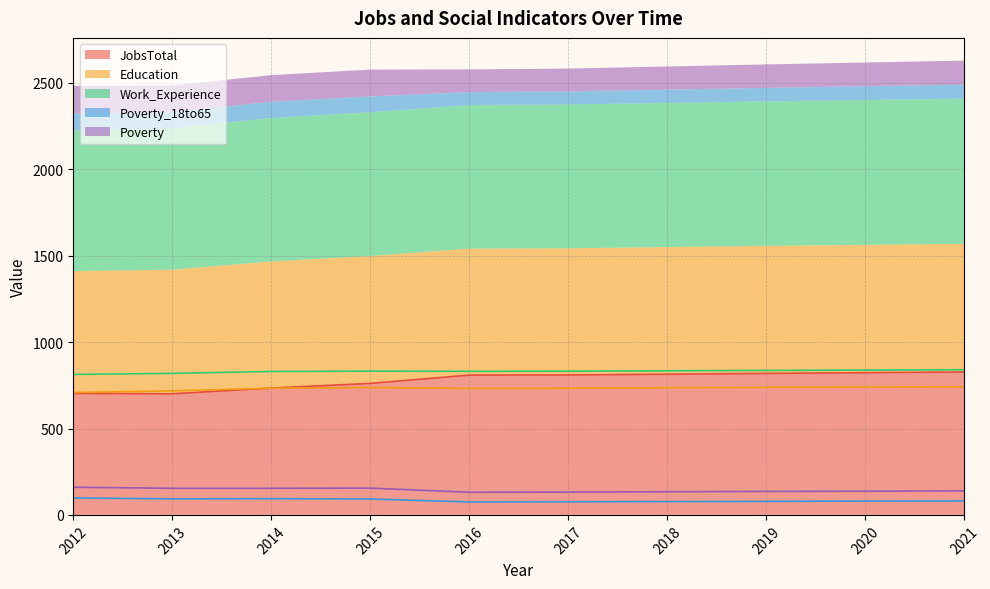

Between 2020 and 2012, which is larger?

2020